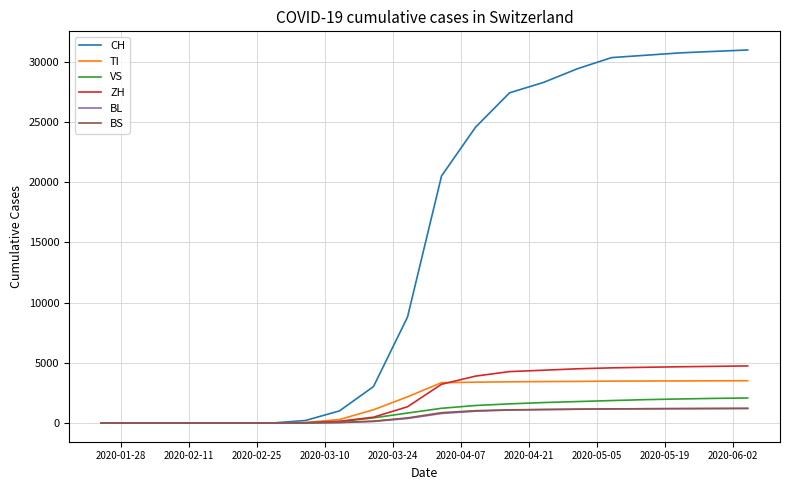

Which series has the widest spread of values?

CH